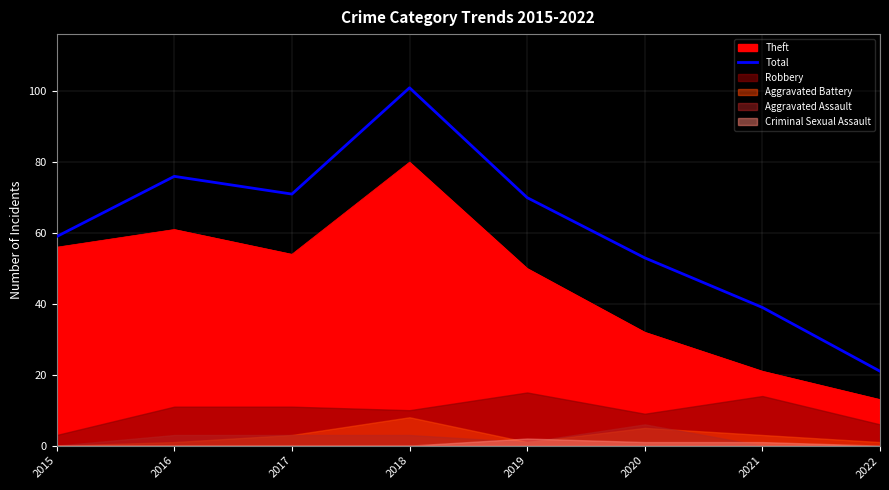

Rank the categories by value from highest to lowest.

2018, 2016, 2017, 2019, 2015, 2020, 2021, 2022